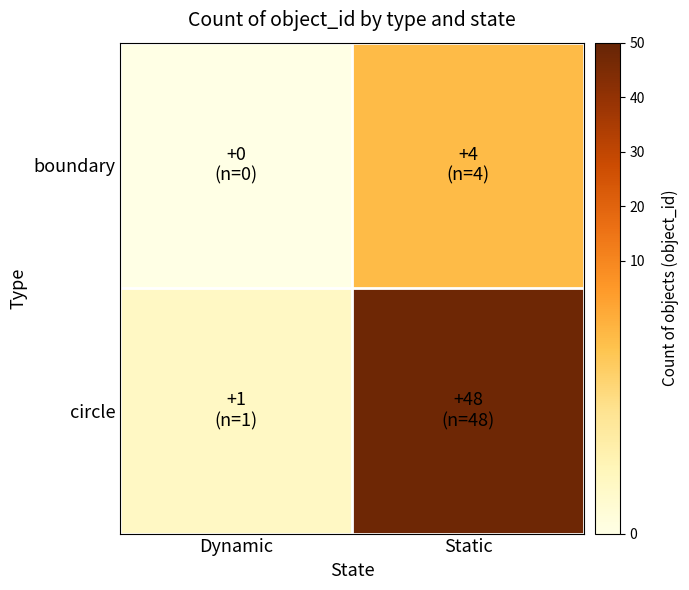

Reading right to left, extract all data points from this chart.

boundary: Static=4	Dynamic=0
circle: Static=48	Dynamic=1